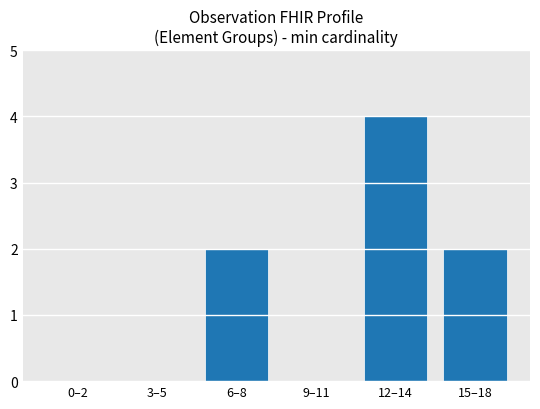

The chart shows a value of 1 at 6–8. True or false?

False